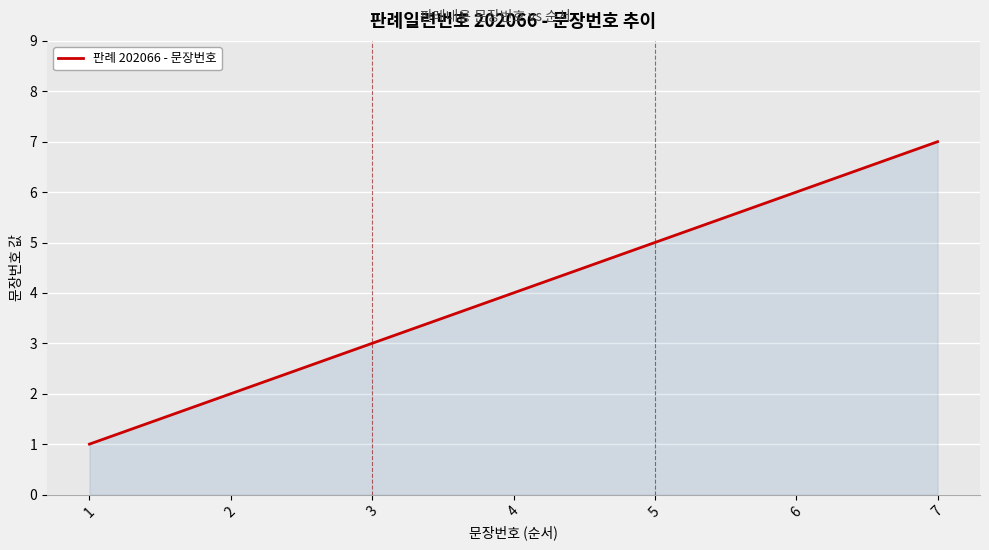

Reading right to left, transcribe all the data shown in this chart.

7=7	6=6	5=5	4=4	3=3	2=2	1=1